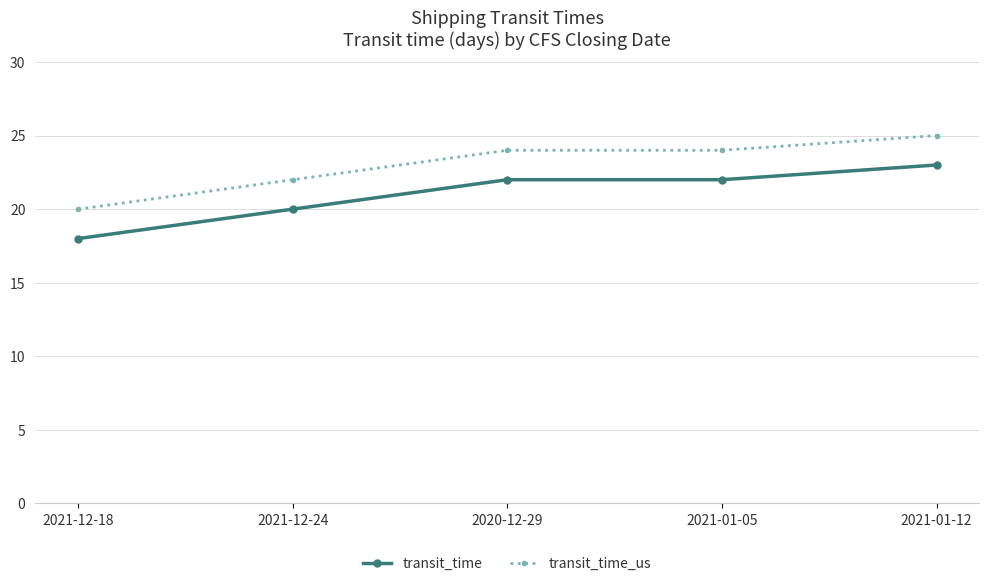

What position from the left is 2021-12-18?

1